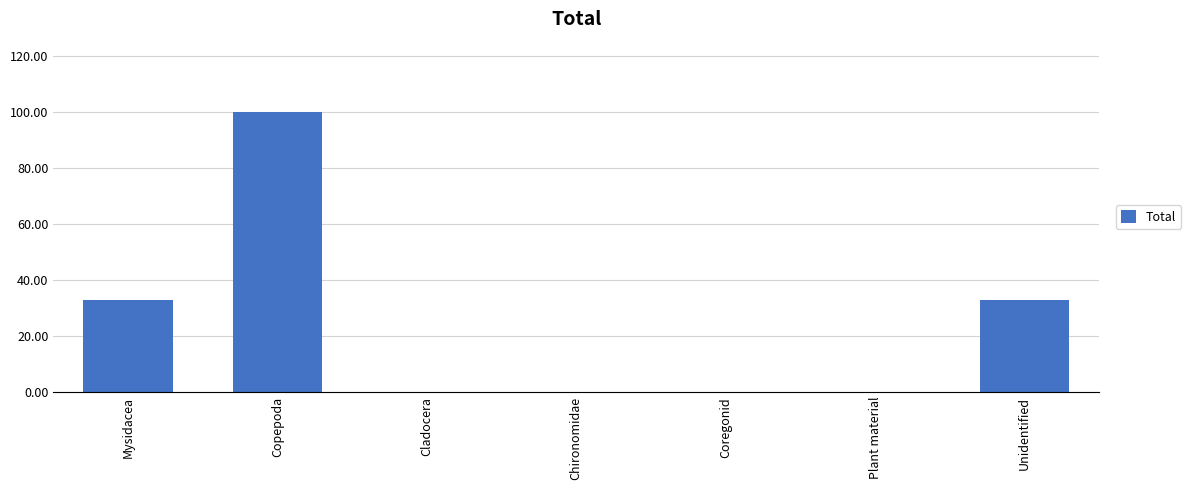

Is it true that the value at Mysidacea is 17?

False